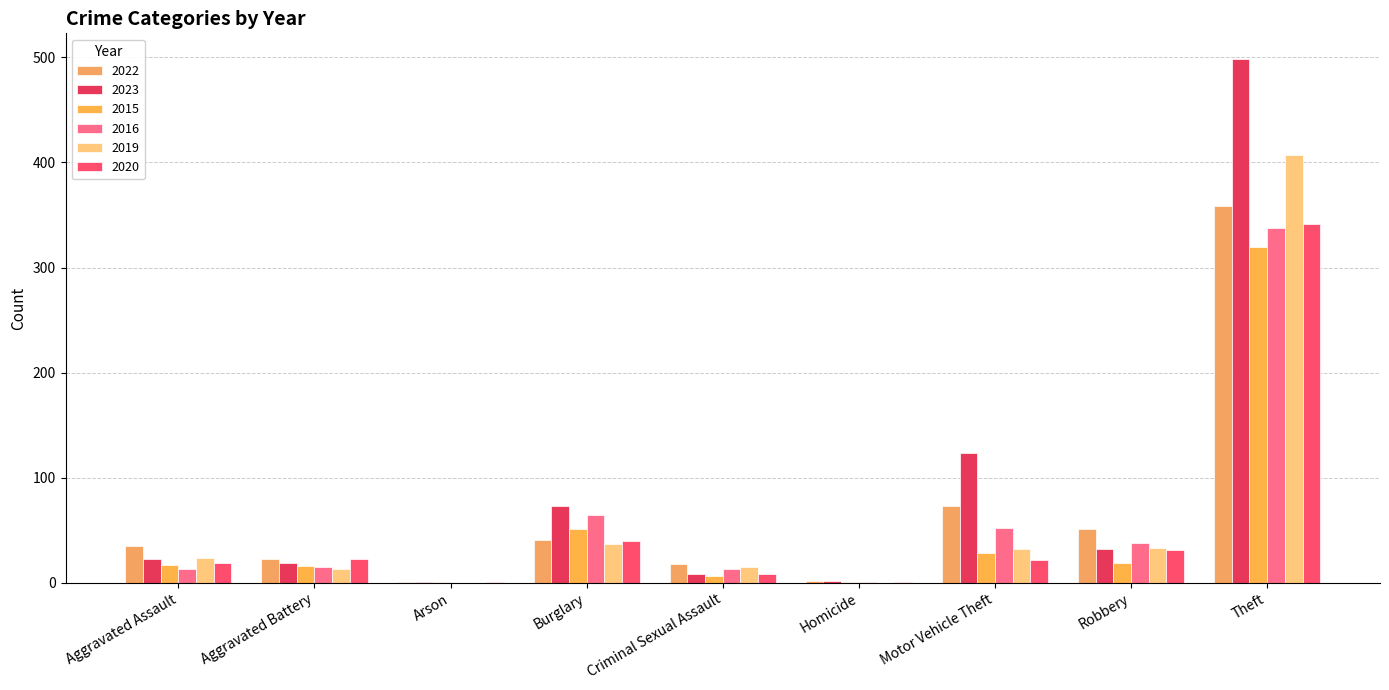

How many data points does each series have?

9